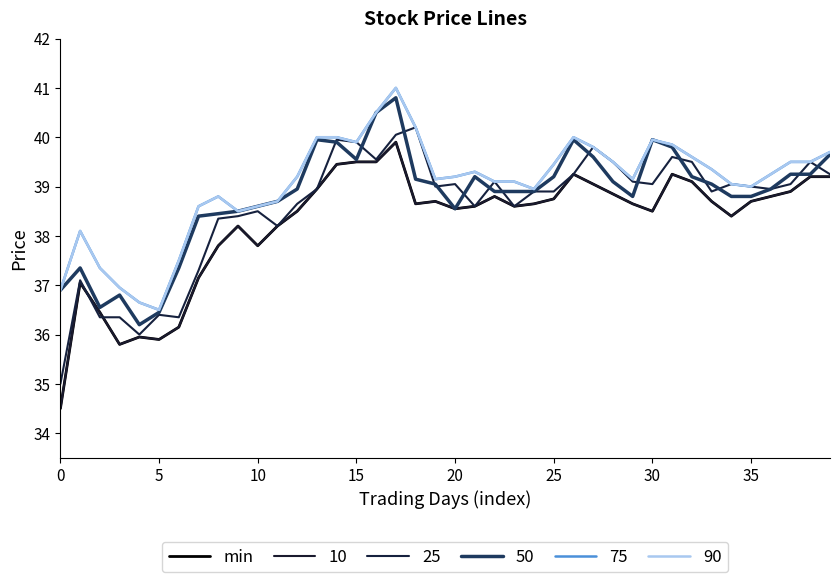

How many lines are shown in the chart?

6